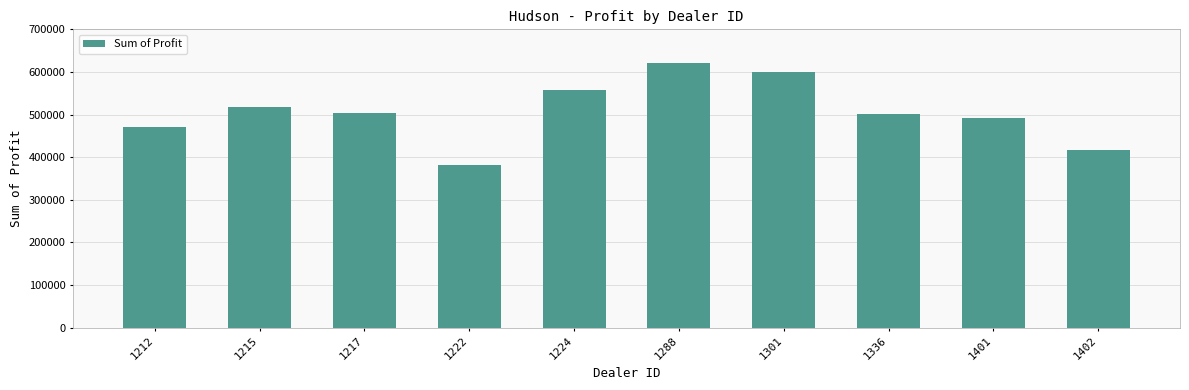

Is it true that the value at 1288 is 621153.0?

True